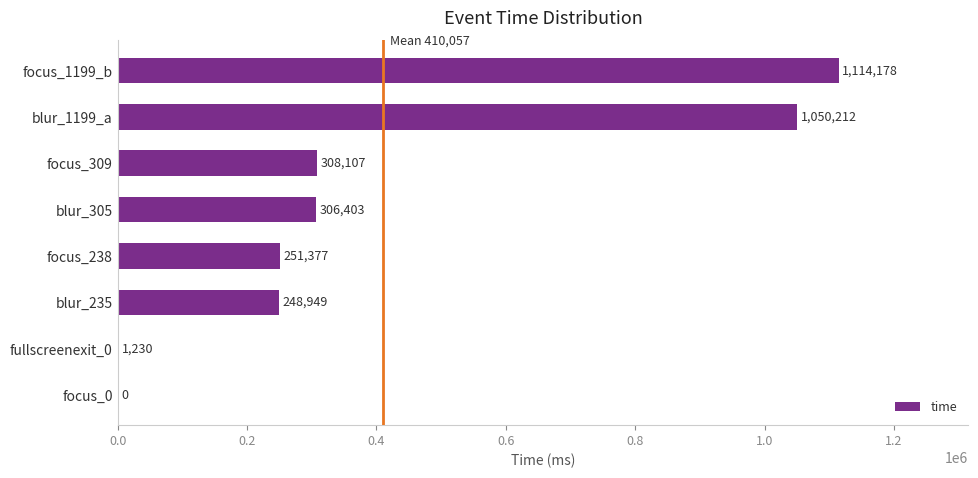

What is the maximum value shown in the chart?

1114178